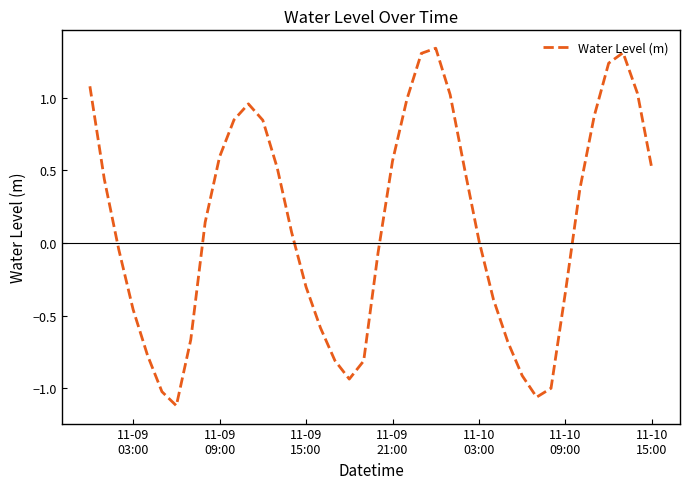

What is the difference between the maximum and minimum values?

2.5